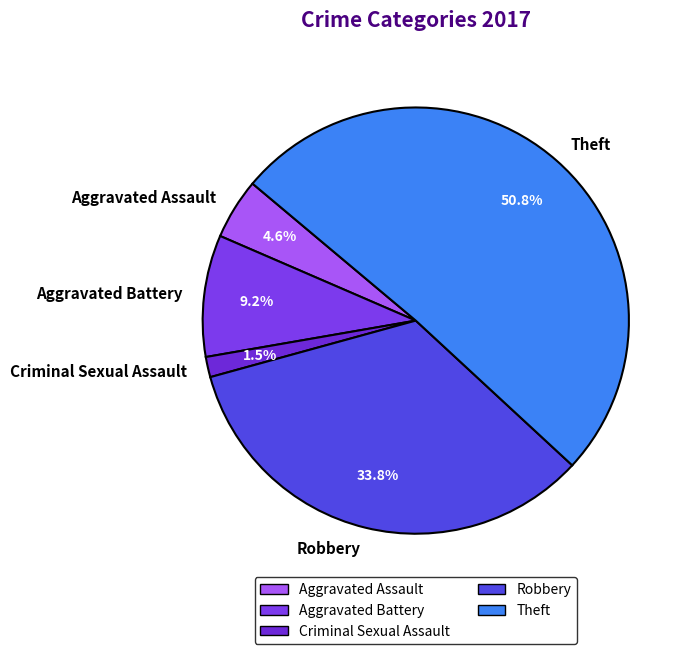

Which has a higher value, Aggravated Battery or Theft?

Theft